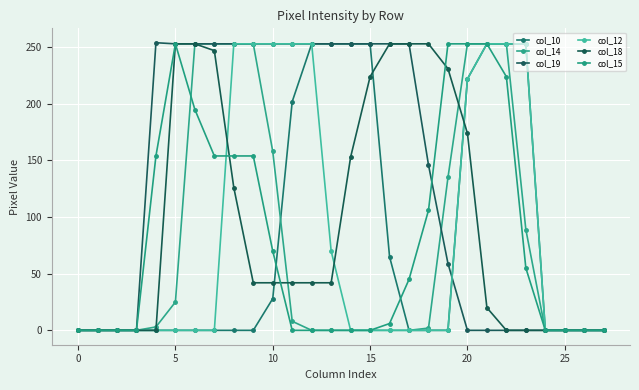

True or false: col_18 has more than 2 points higher than both neighbors.

False